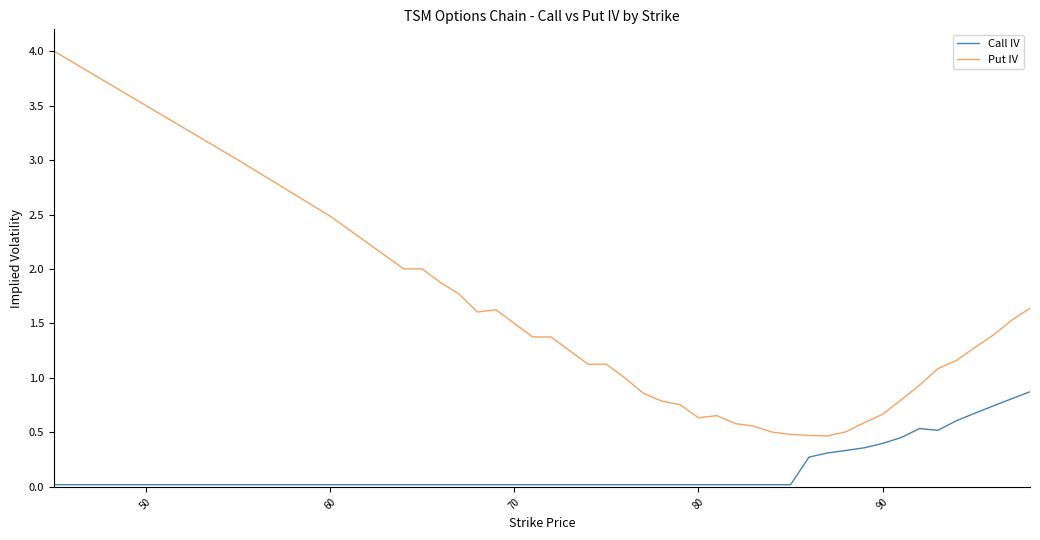

Which series has the largest total across all categories?

Put IV